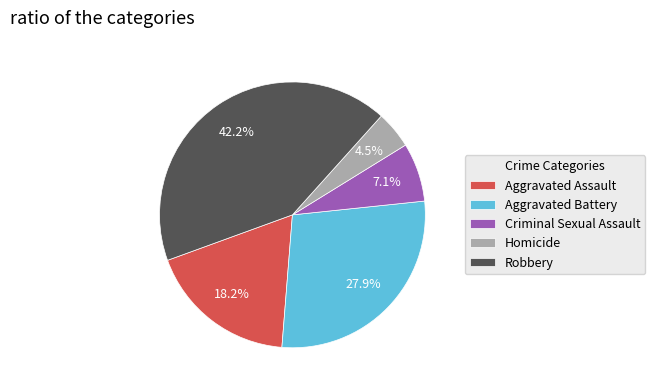

What percentage do Criminal Sexual Assault and Aggravated Assault together represent?

25.3%